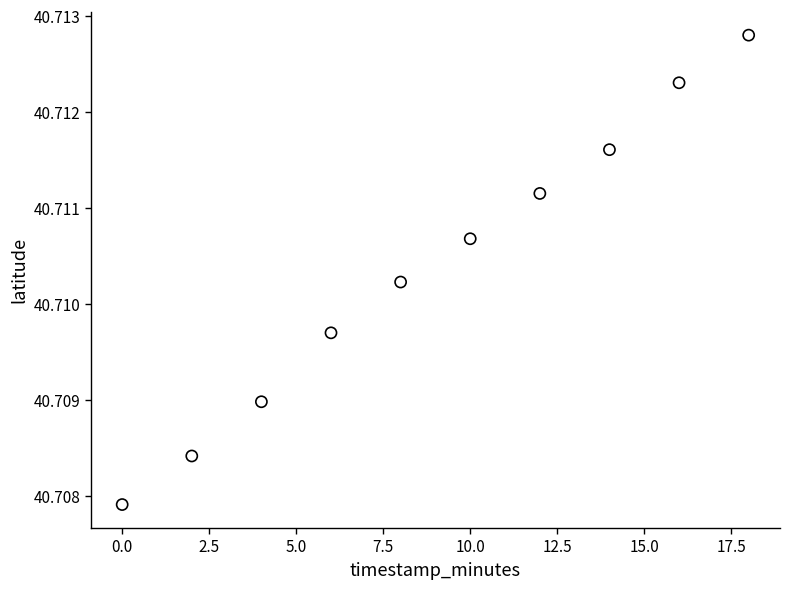

What is the range of X values (max minus min)?

18.0